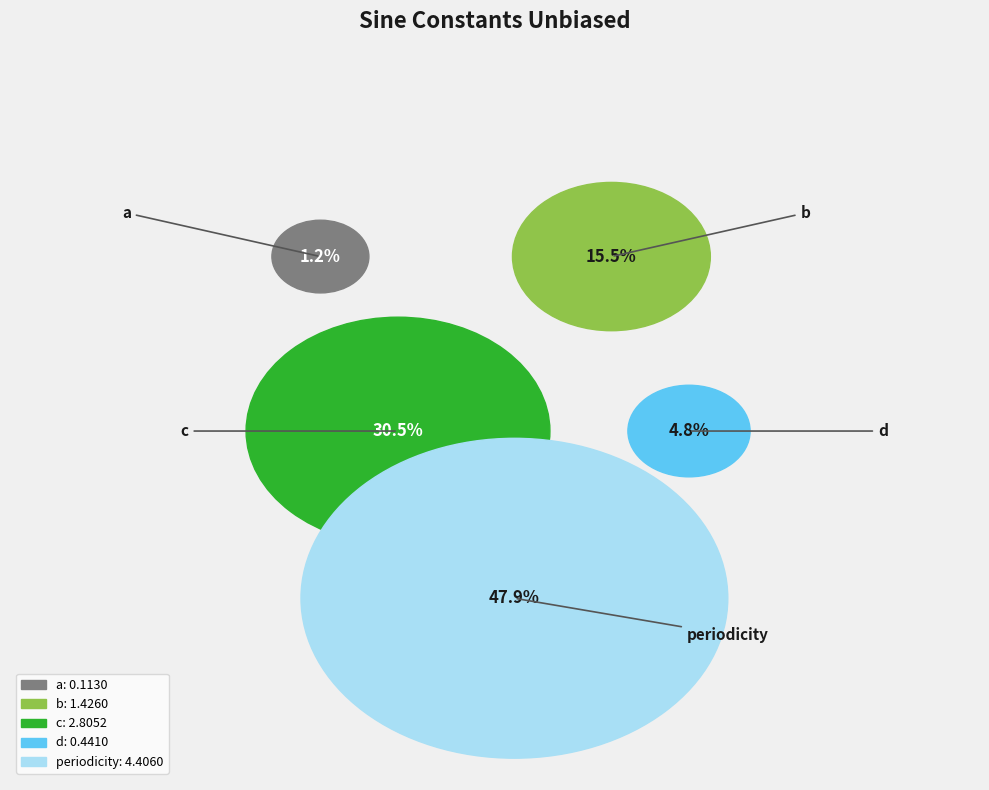

Is it true that d is 1% of the pie?

False